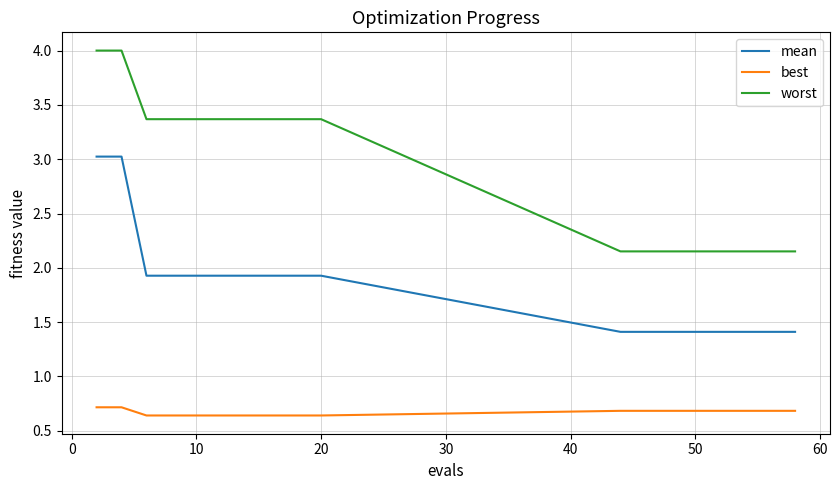

Which series has the largest total across all categories?

worst